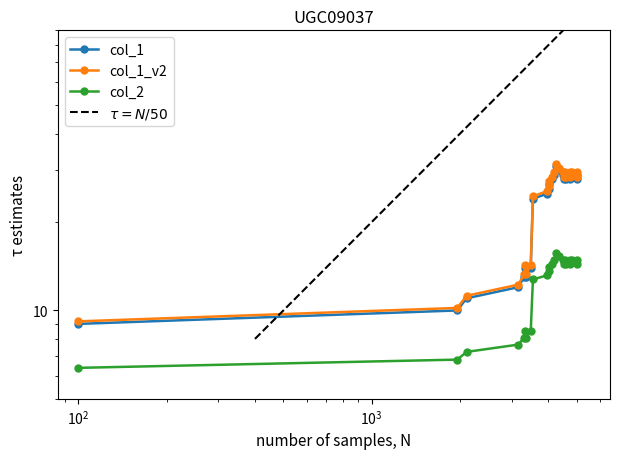

The value at 1629584131 is 42. True or false?

False